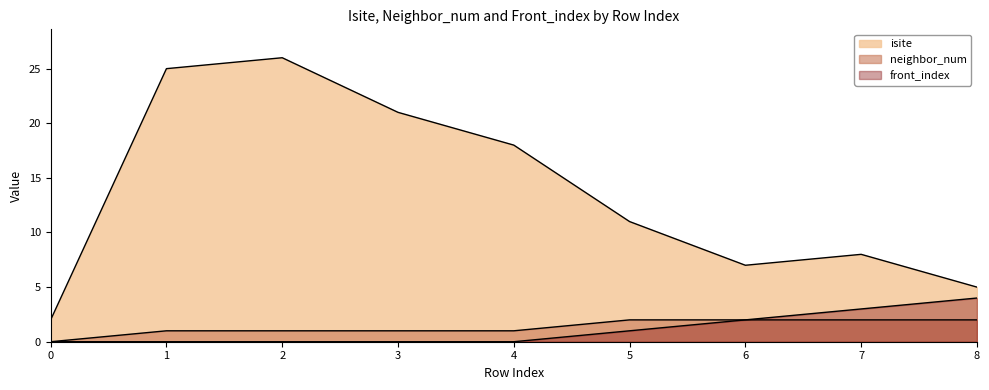

List the series in order of their peak value, highest first.

isite, front_index, neighbor_num